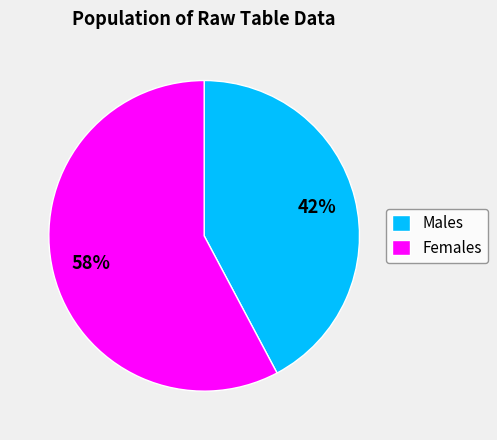

To the nearest percent, what is the difference between the largest and smallest slice percentages?

16%